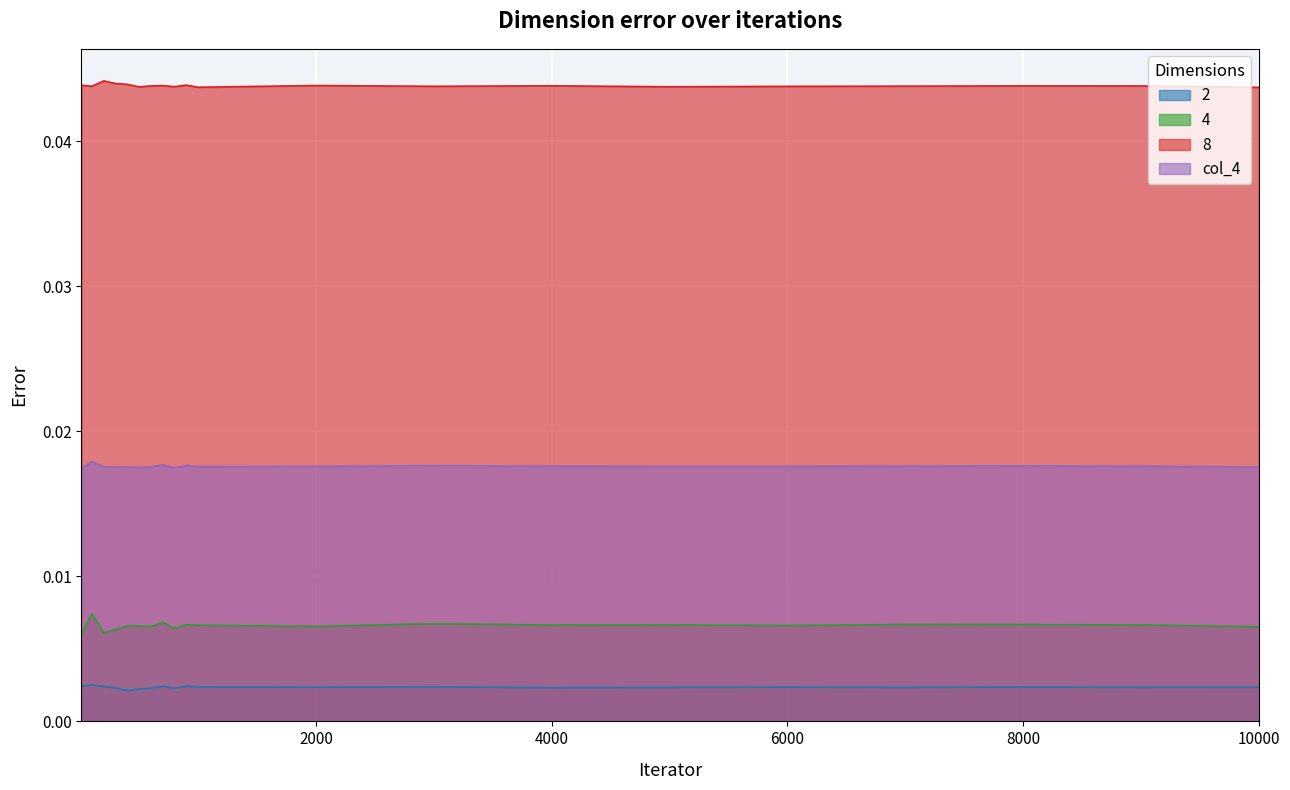

What are all the series names shown in the legend?

2, 4, 8, col_4